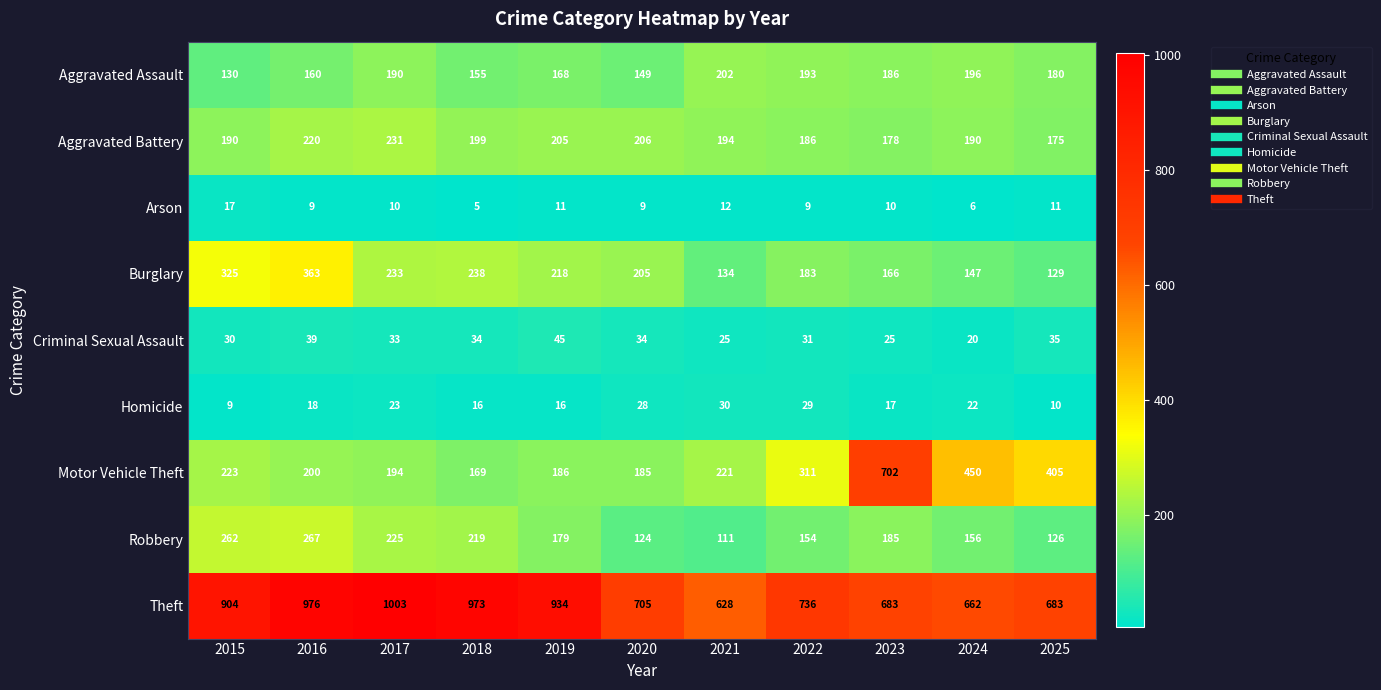

Rank the categories by Robbery value from lowest to highest.

2021, 2020, 2025, 2022, 2024, 2019, 2023, 2018, 2017, 2015, 2016